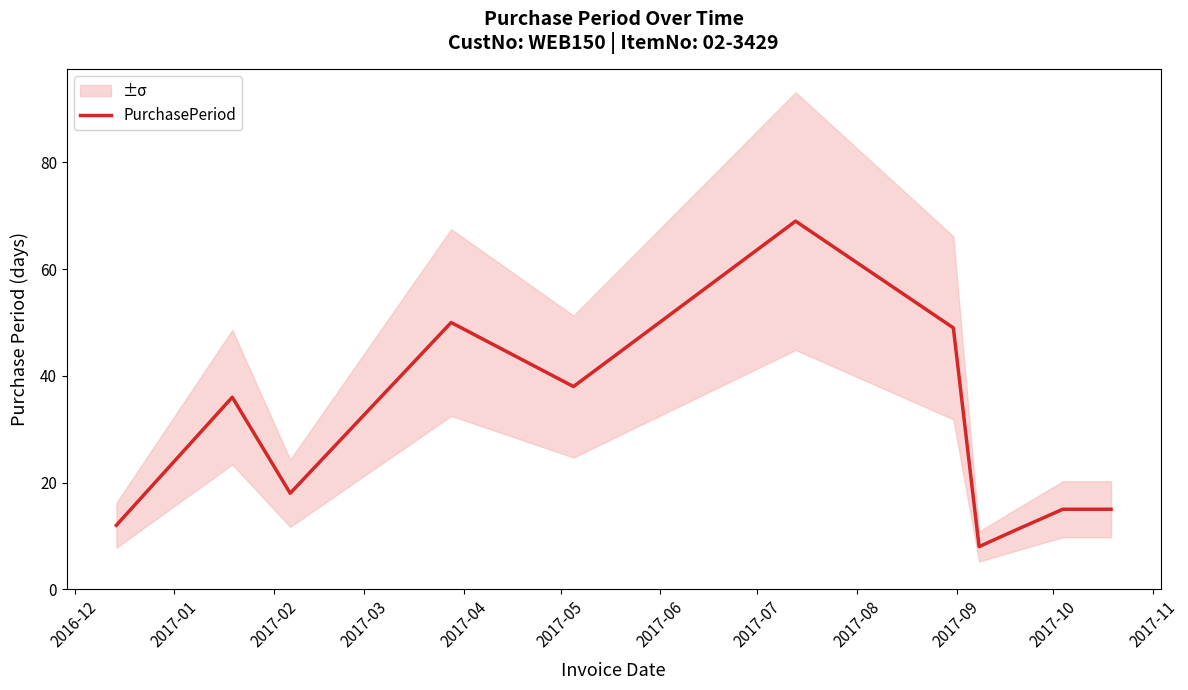

What is the lowest value of the PurchasePeriod series?

8